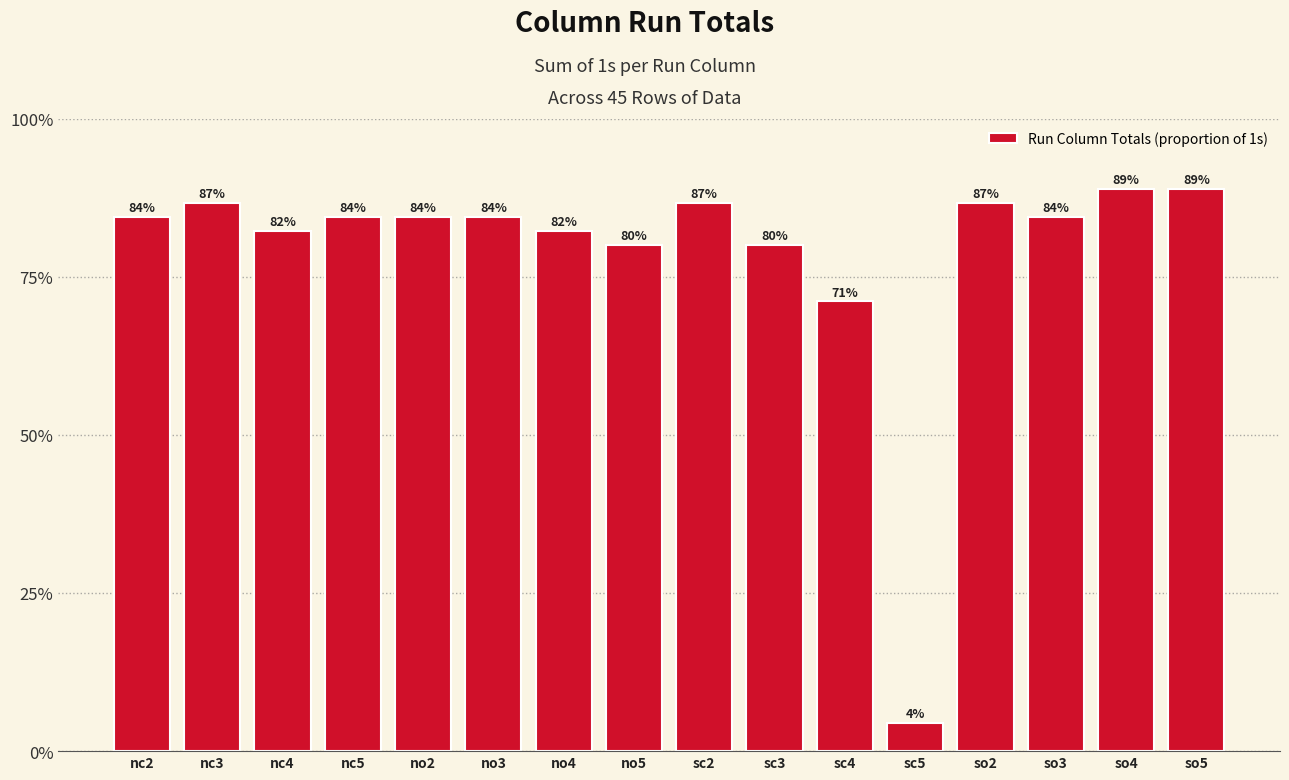

Are the bars horizontal?

No